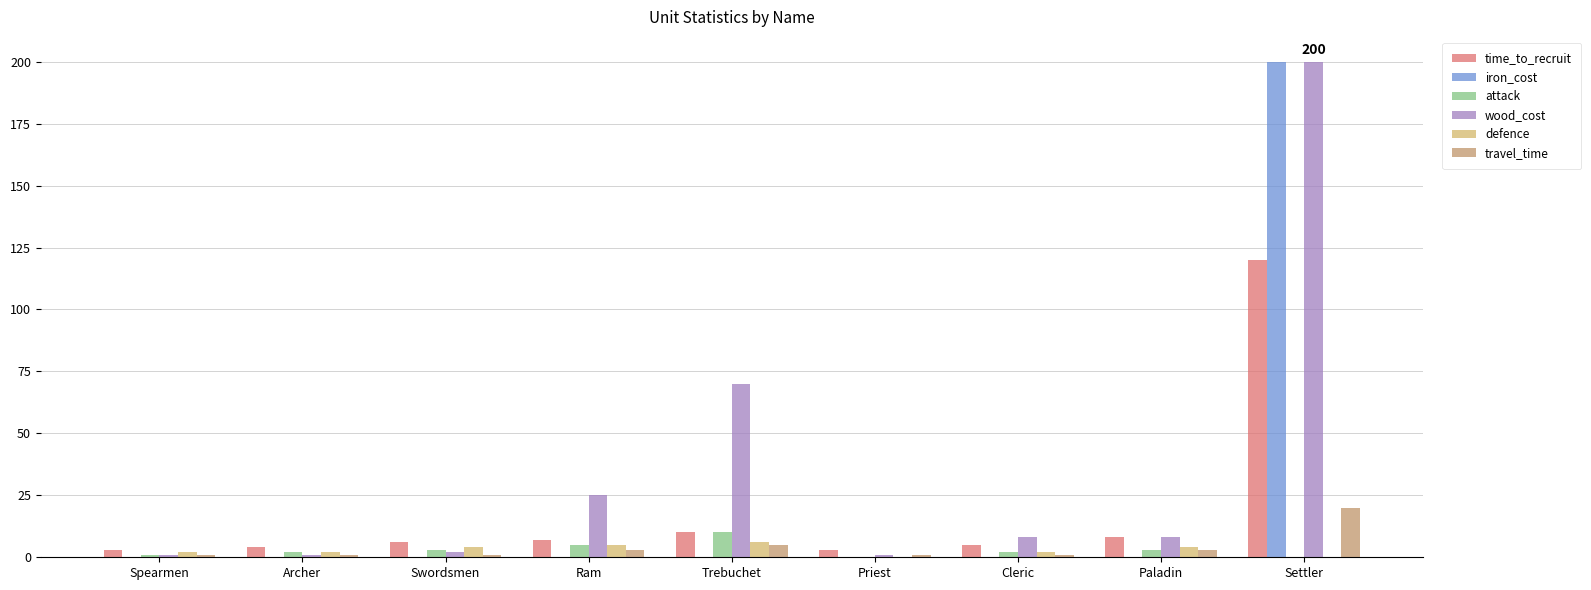

Which series has the largest total across all categories?

wood_cost